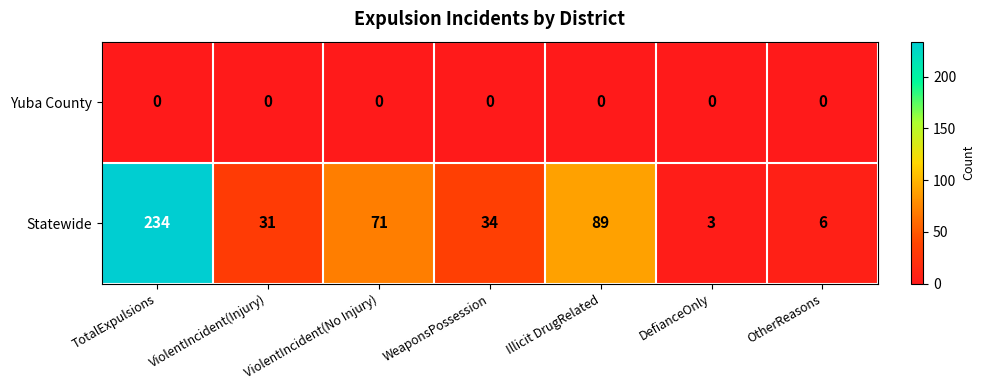

Which series has the largest total across all categories?

Statewide